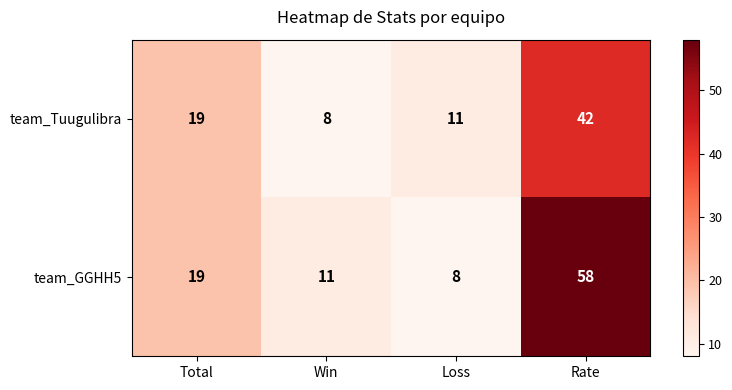

Which series changed the most between Loss and Rate?

team_GGHH5